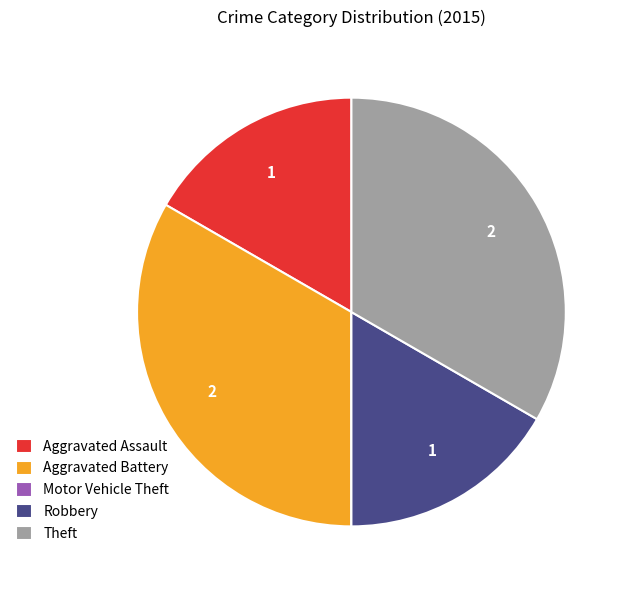

Approximately how many times larger is the value at Aggravated Assault compared to Robbery?

1.0